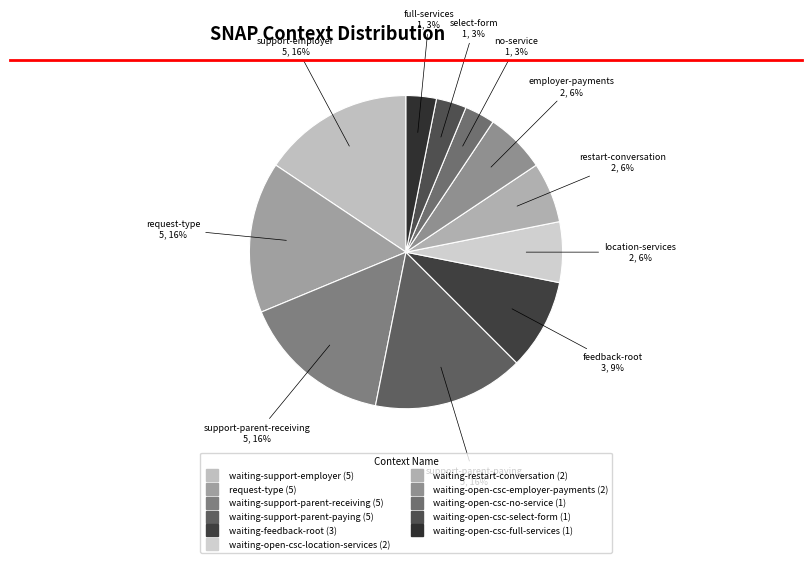

The waiting-open-csc-full-services slice represents 3% of the pie. True or false?

True